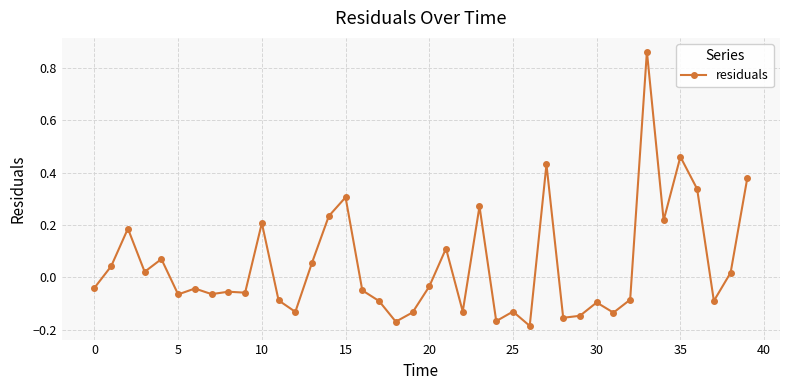

True or false: the data has more than 1 interior local peaks.

True